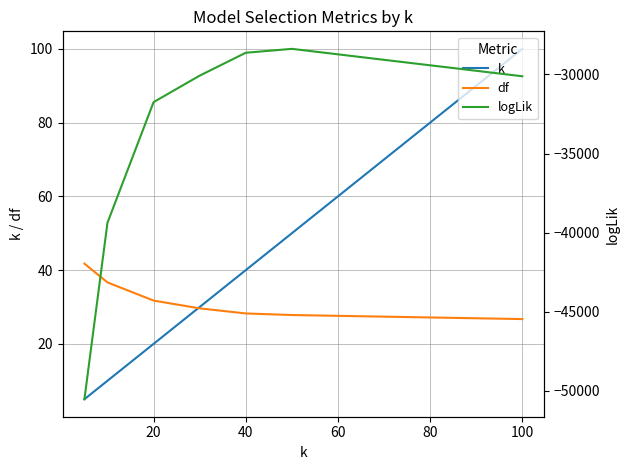

Which has a higher value, 0 or 40?

40